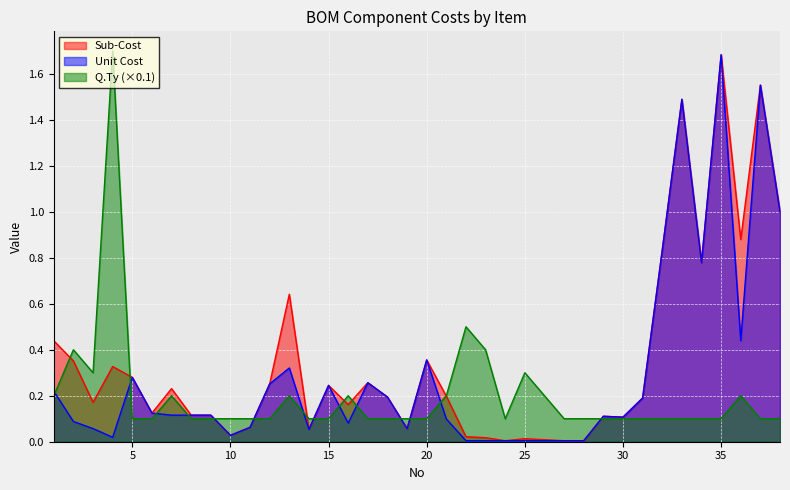

True or false: Unit Cost and Sub-Cost intersect in this chart.

False